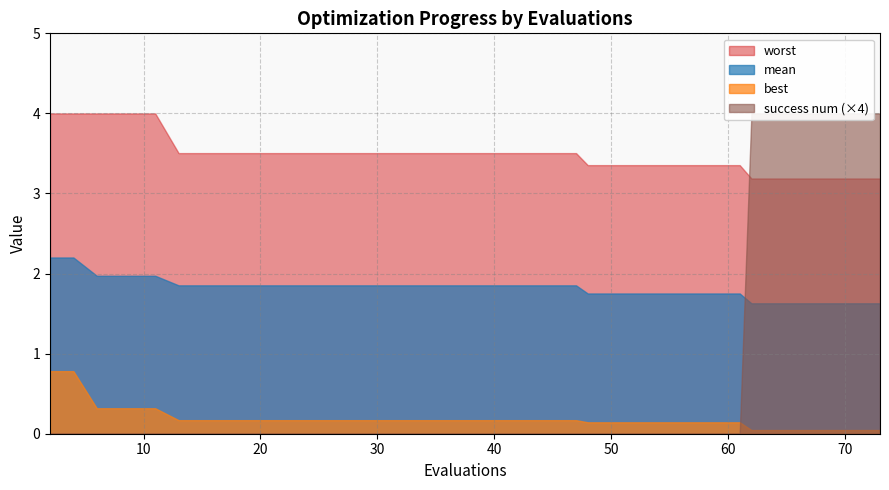

True or false: mean has more than 1 points higher than both neighbors.

False